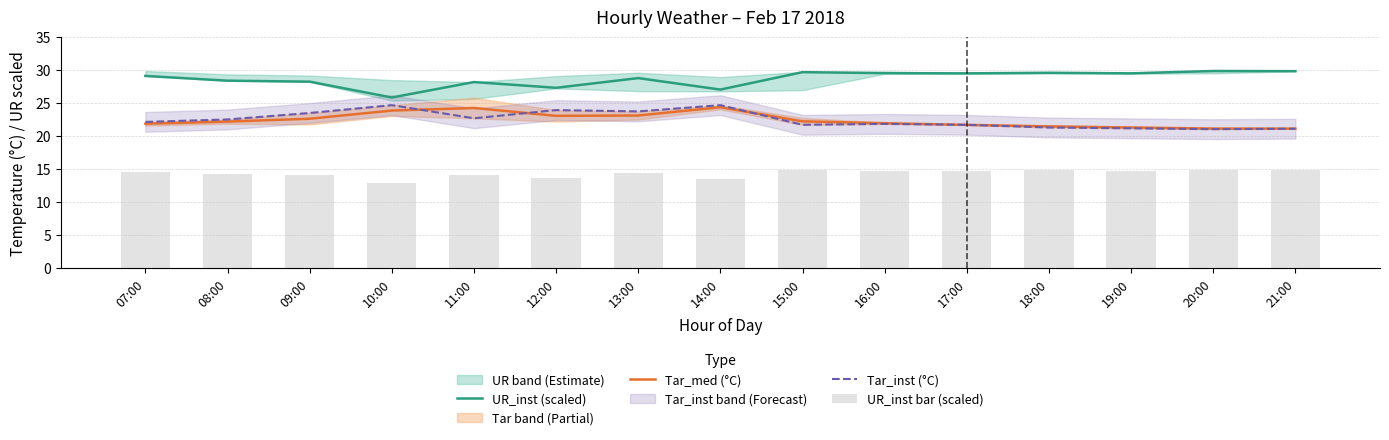

The Tar_inst (°C) series shows 9.0 at 16:00. True or false?

False